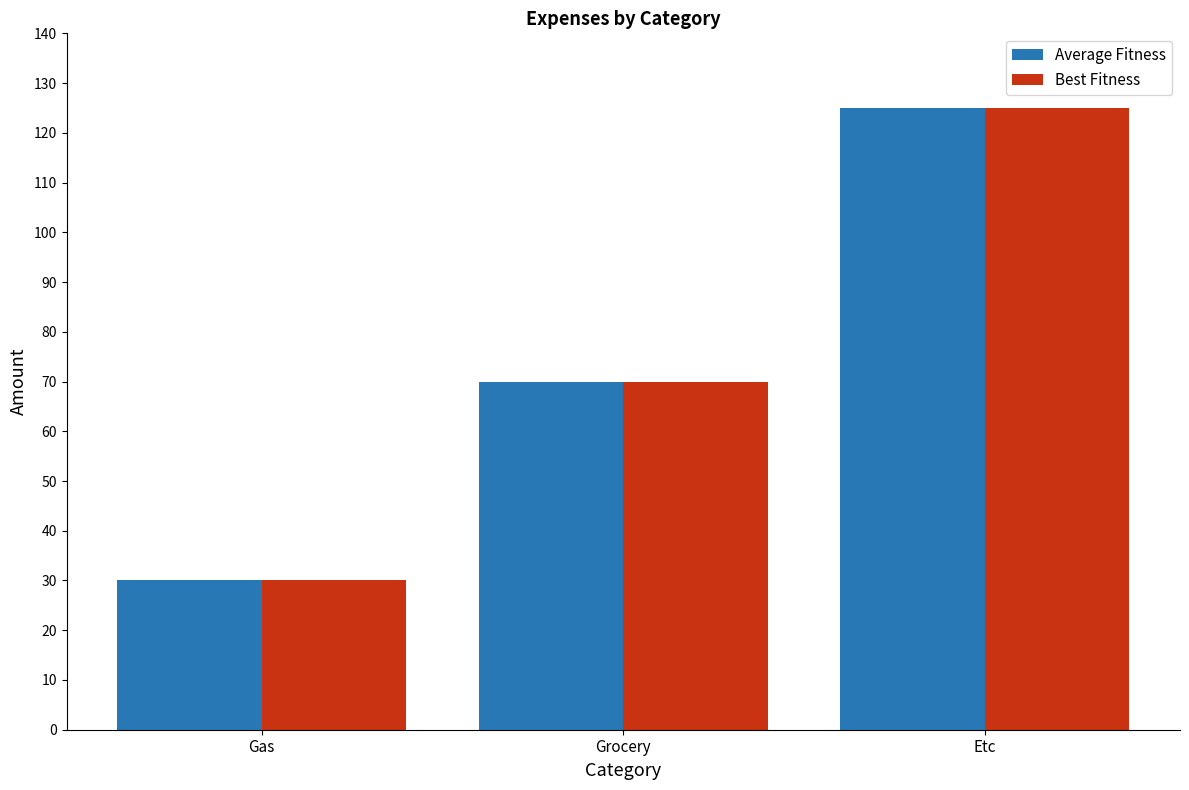

Is the value of Average Fitness at Etc greater than the value of Best Fitness at Grocery?

Yes